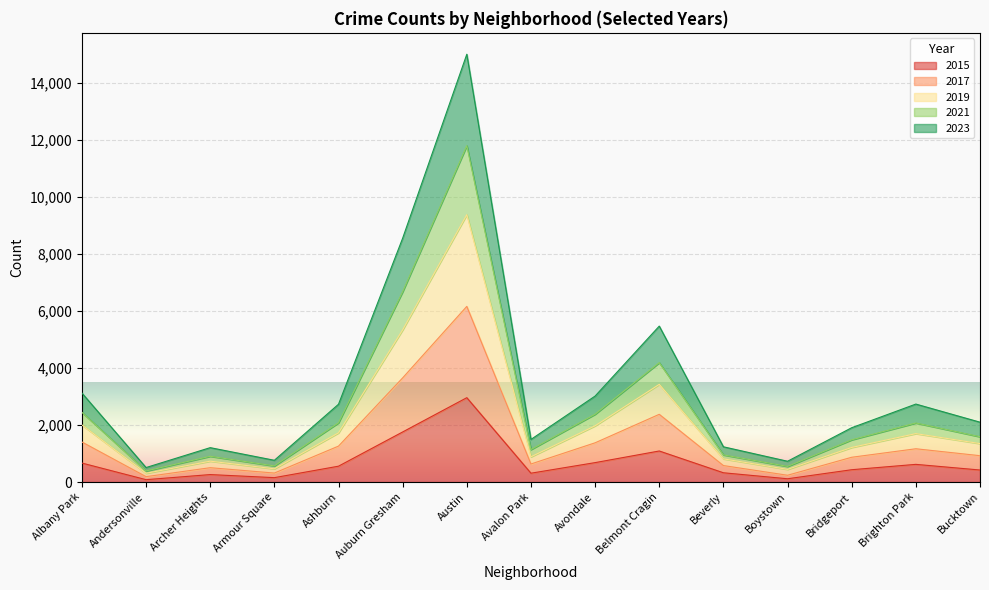

Where does the 2017 series first go above 924?

Albany Park